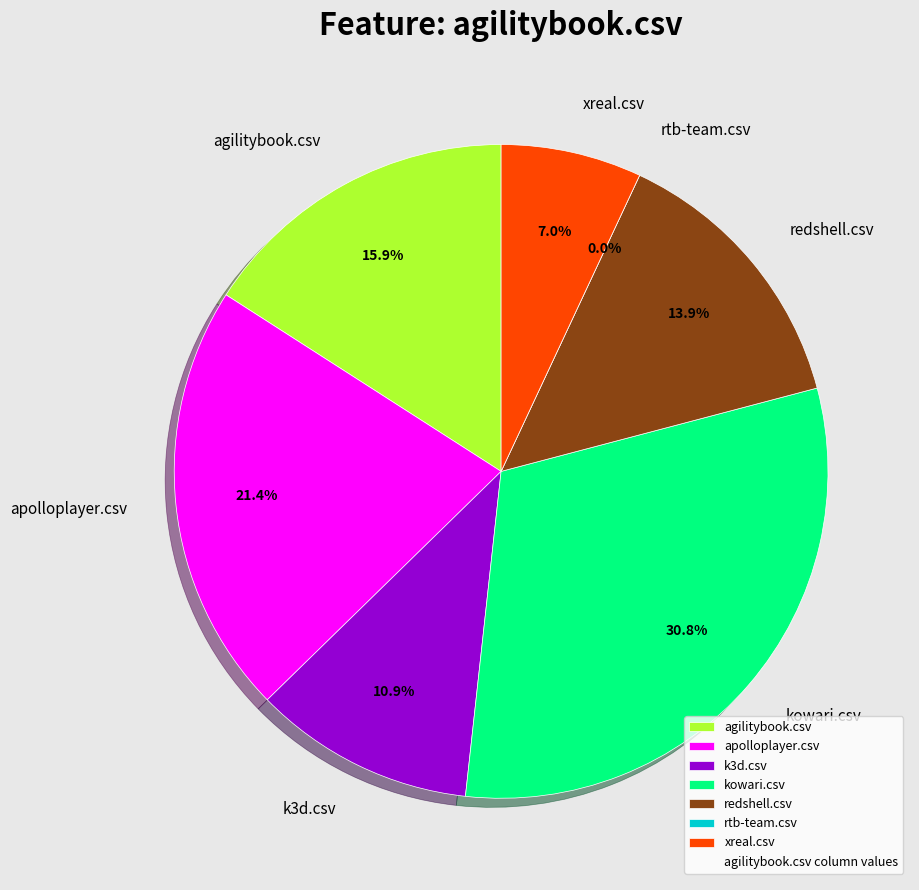

Which slice is the largest?

kowari.csv